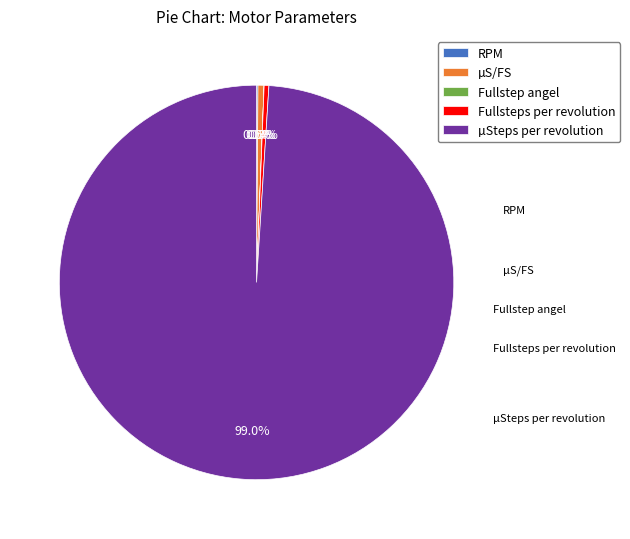

Which category has the biggest portion of the pie?

µSteps per revolution